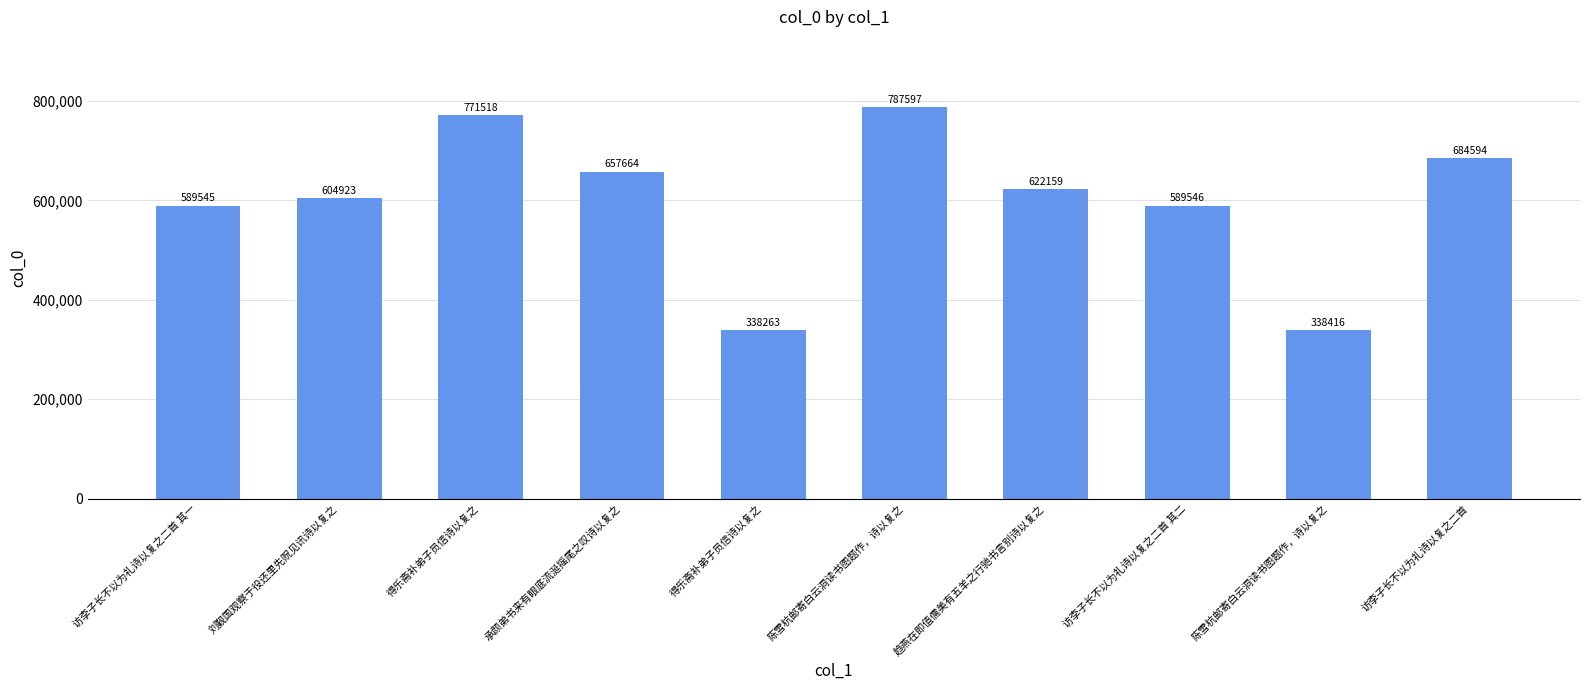

Which label corresponds to the smallest value in the chart?

得乐斋补弟子员信诗以复之